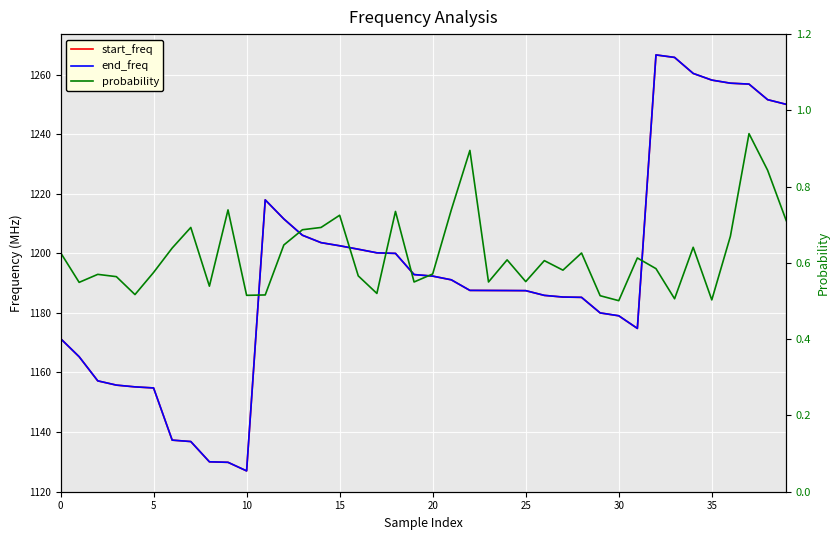

What is the average value of the start_freq series?

1193.7